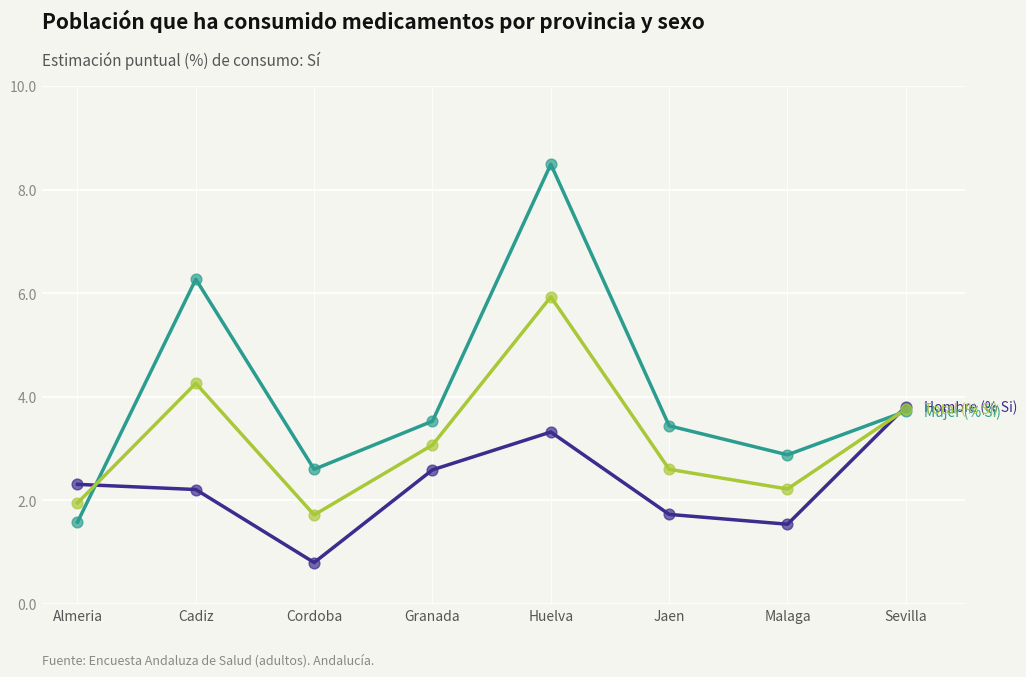

What is the total value across all series at Huelva?

17.7